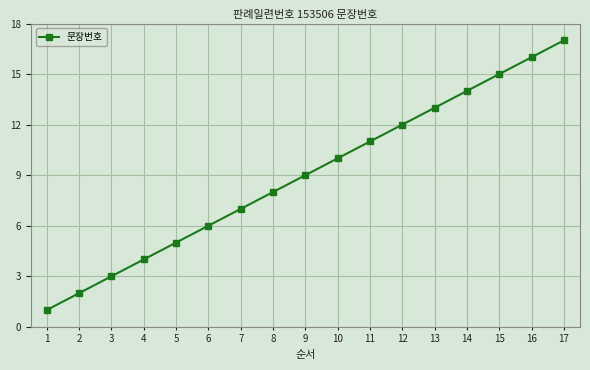

The chart shows a value of 13 at 13. True or false?

True